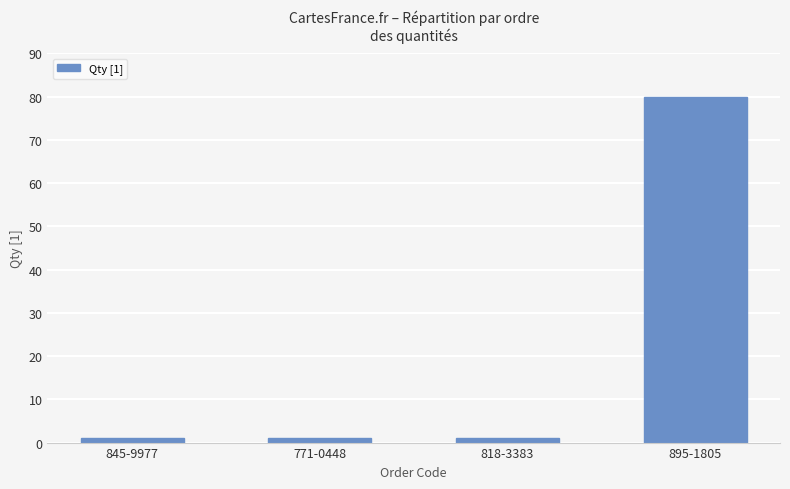

At which category does the chart reach its peak across all series?

895-1805